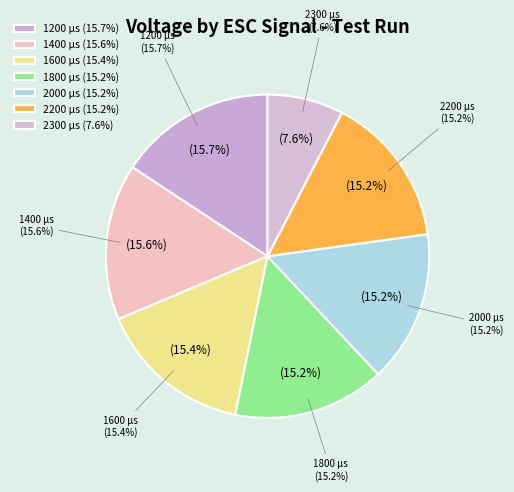

Which has a higher value, 1400 µs (2) or 2200 µs?

1400 µs (2)